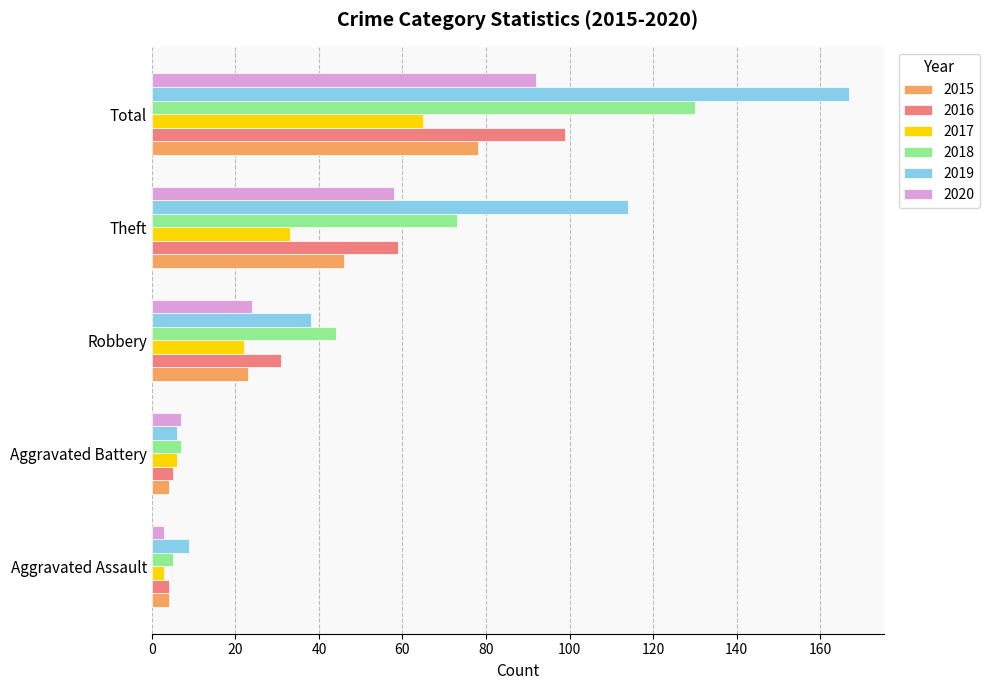

What is the average value of the 2017 series?

26